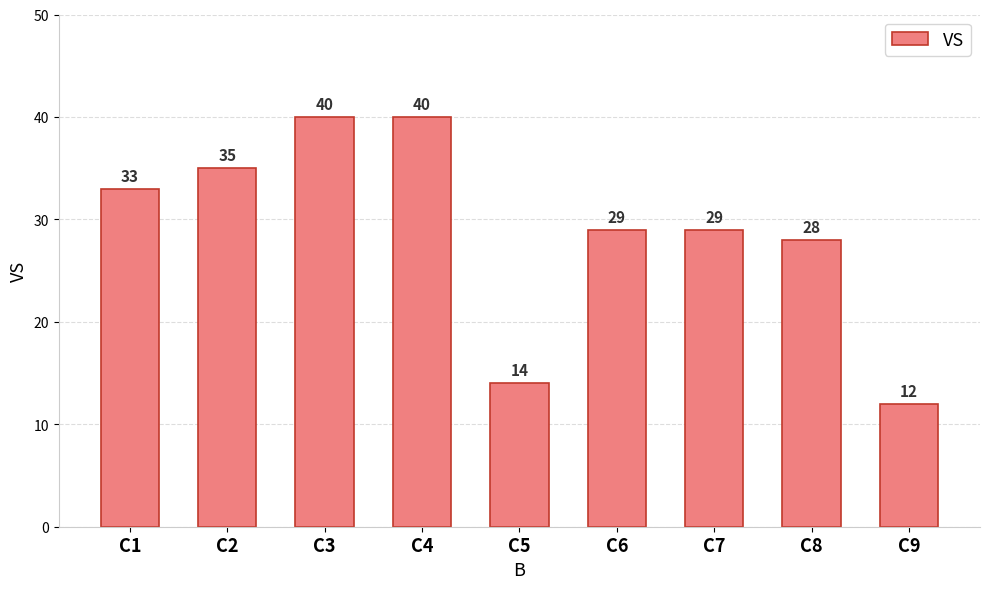

Read the value at C3, to the nearest 5.

40